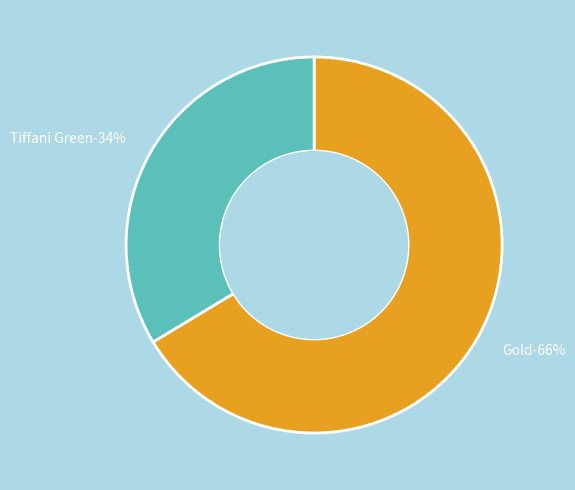

Is it true that Gold is 73% of the pie?

False